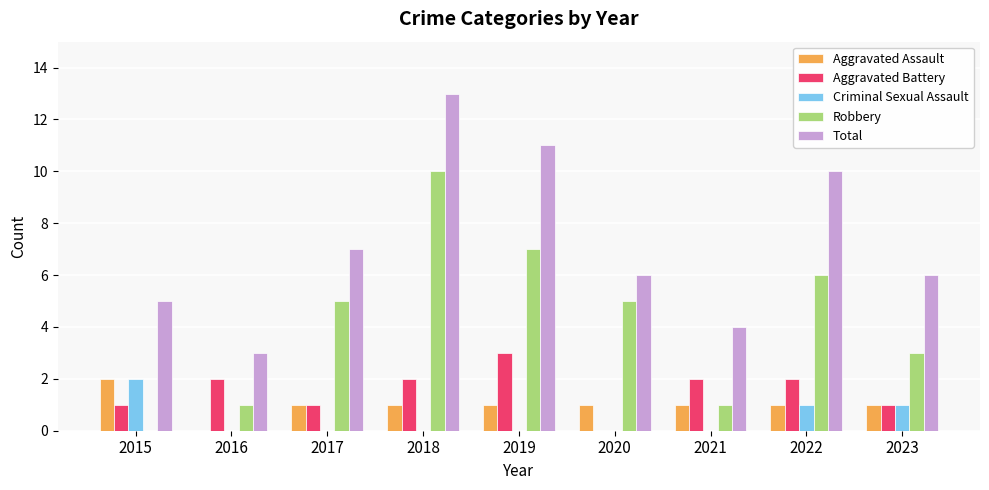

Is it true that Aggravated Assault equals 0 at 2022?

False